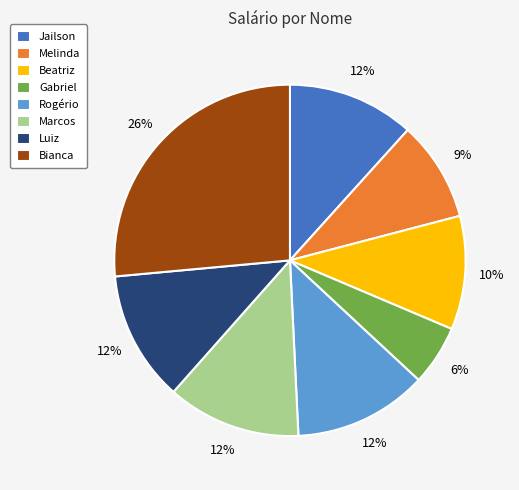

To the nearest percent, what portion does Marcos represent?

12%